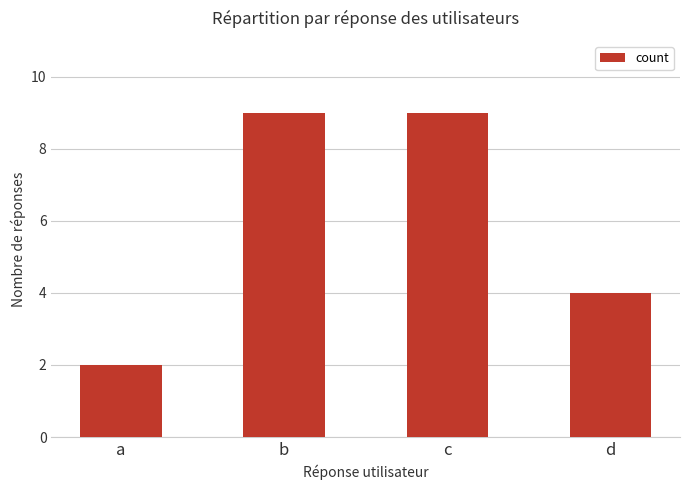

Where is the data nearest to the value 5?

d